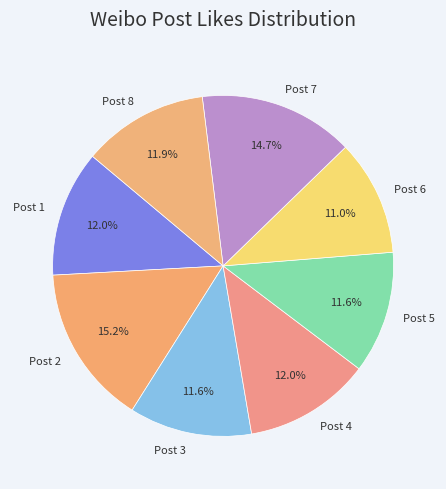

How much of the chart is everything except Post 8?

88.1%